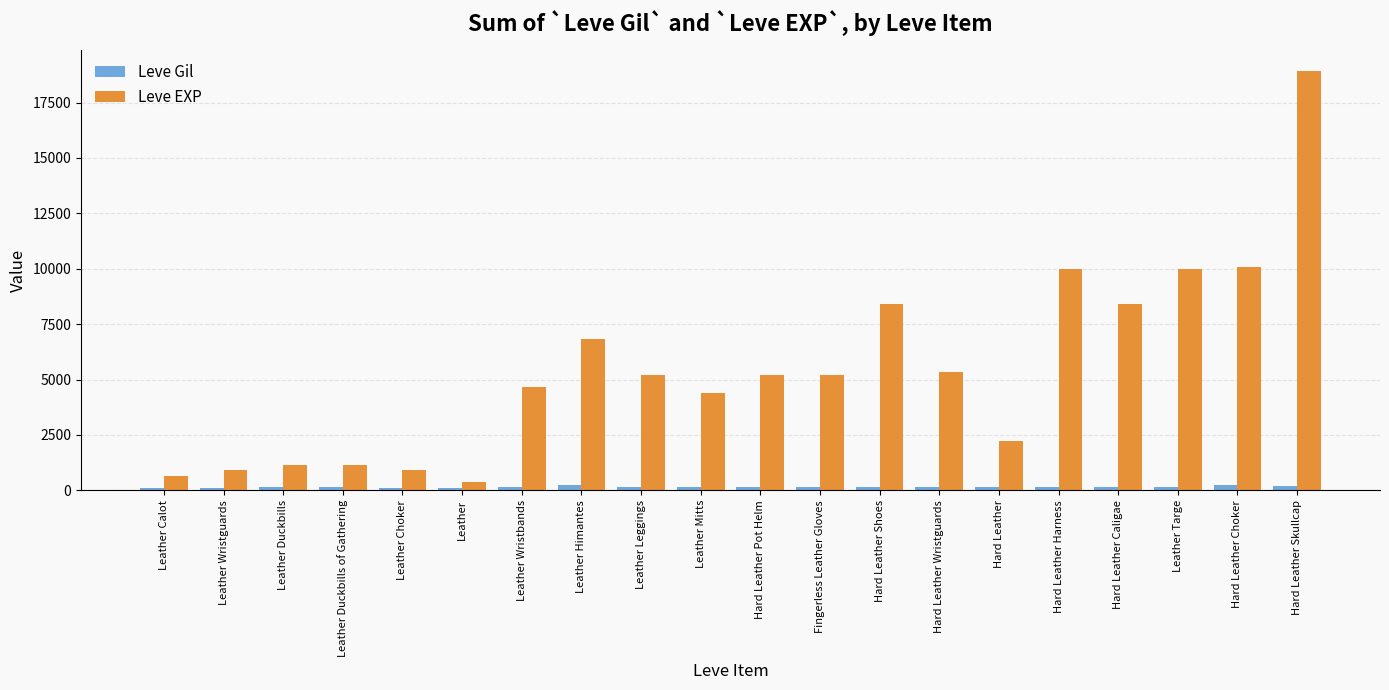

How many bars are there in total?

40